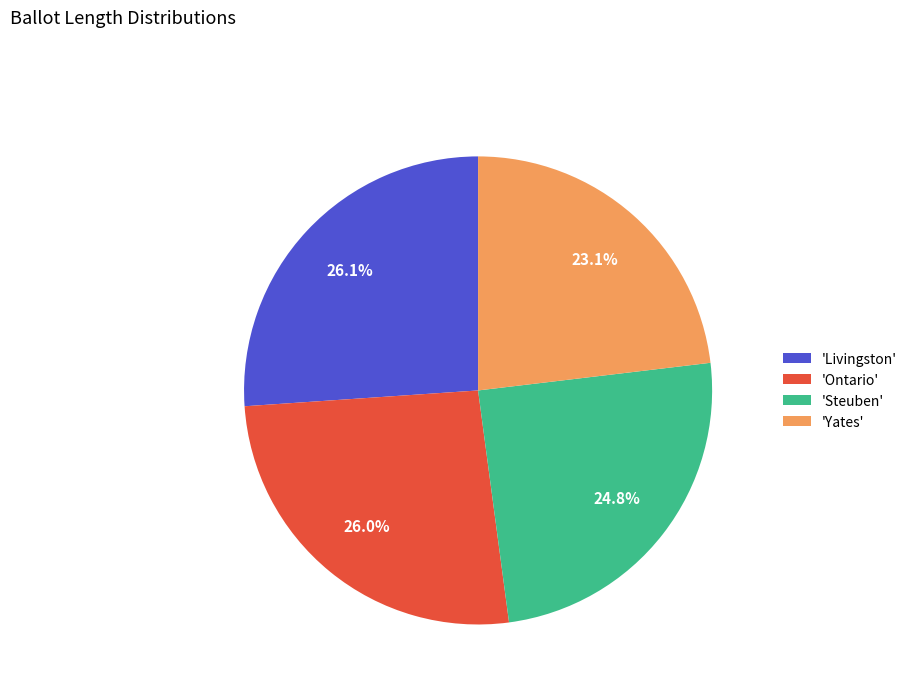

Is the sum of 'Ontario' and 'Yates' greater than half?

No